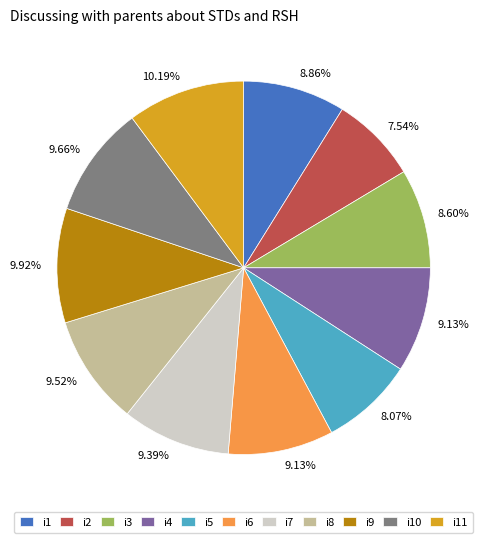

How many slices are in this pie chart?

11